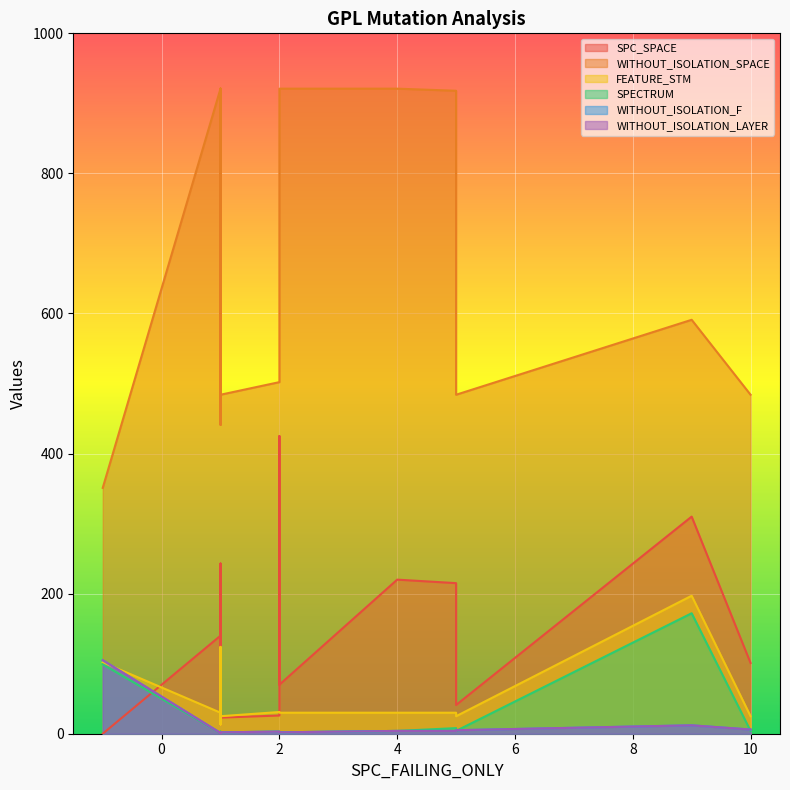

How many series are shown in this chart?

6